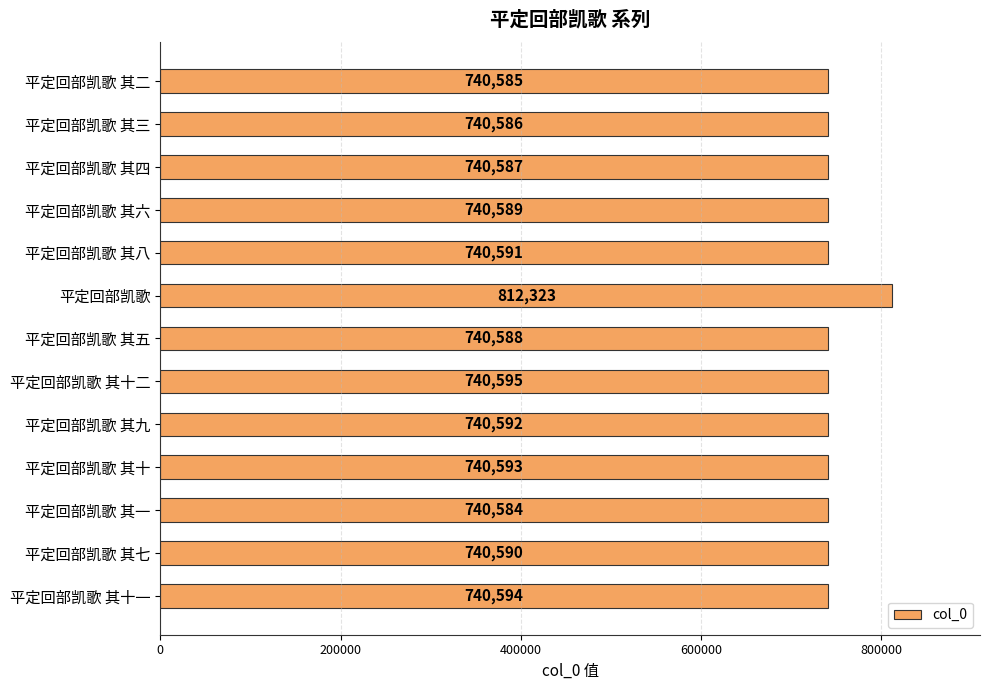

What is the label of the 13th bar from the top?

平定回部凯歌 其十一